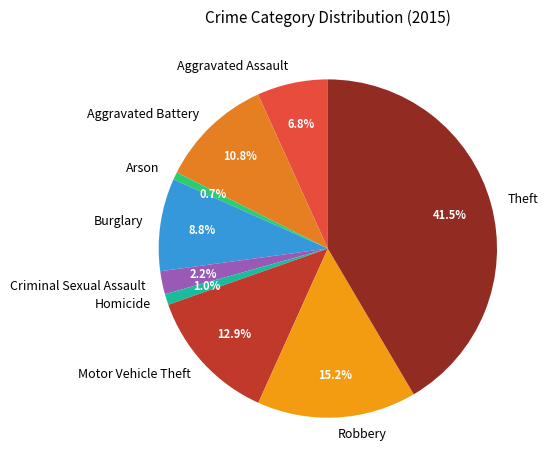

Does any single category account for the majority?

No